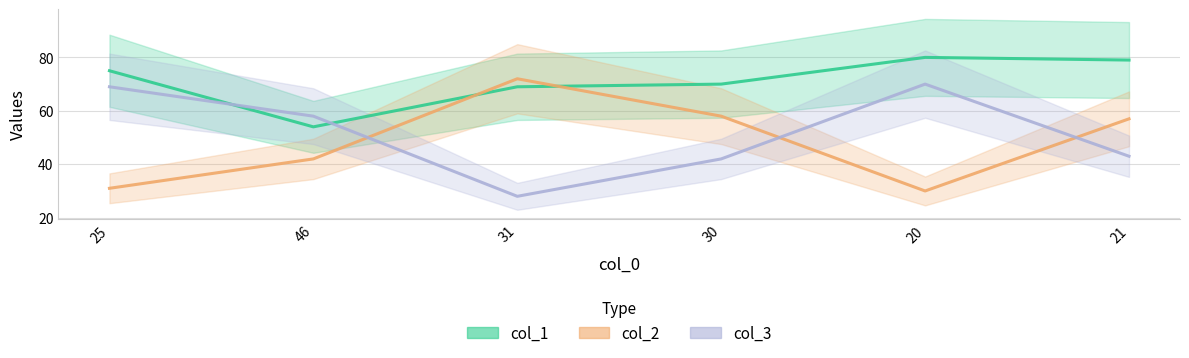

How many distinct data groups are displayed?

3